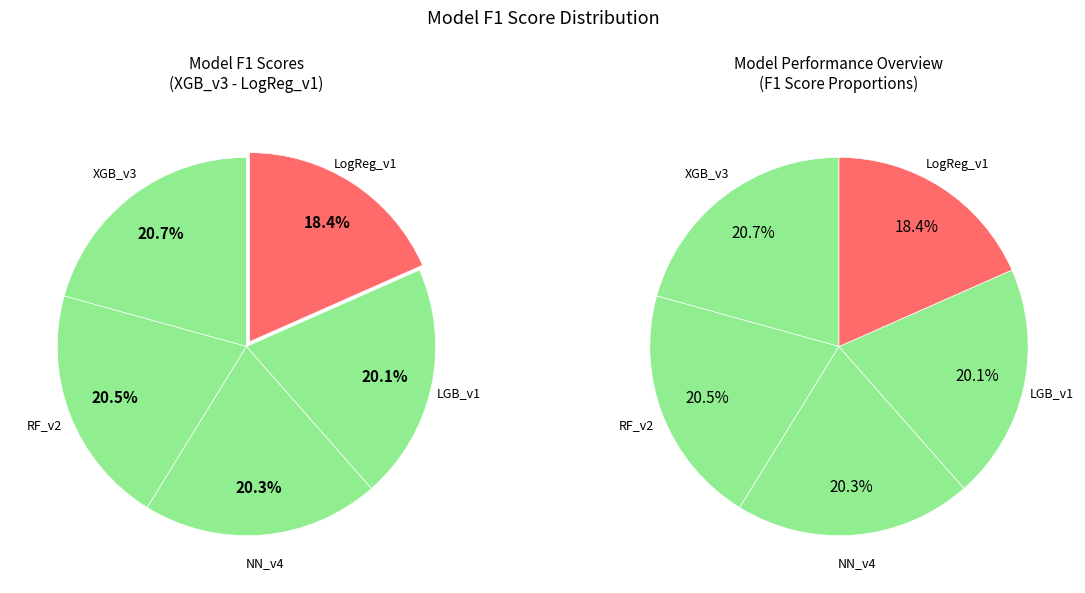

To the nearest percent, what portion does NN_v4 represent?

20%